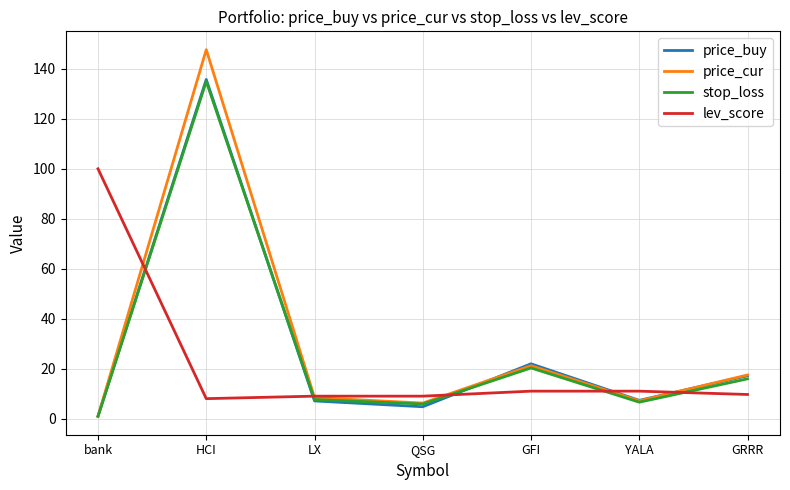

What is the minimum value shown in the chart?

0.9